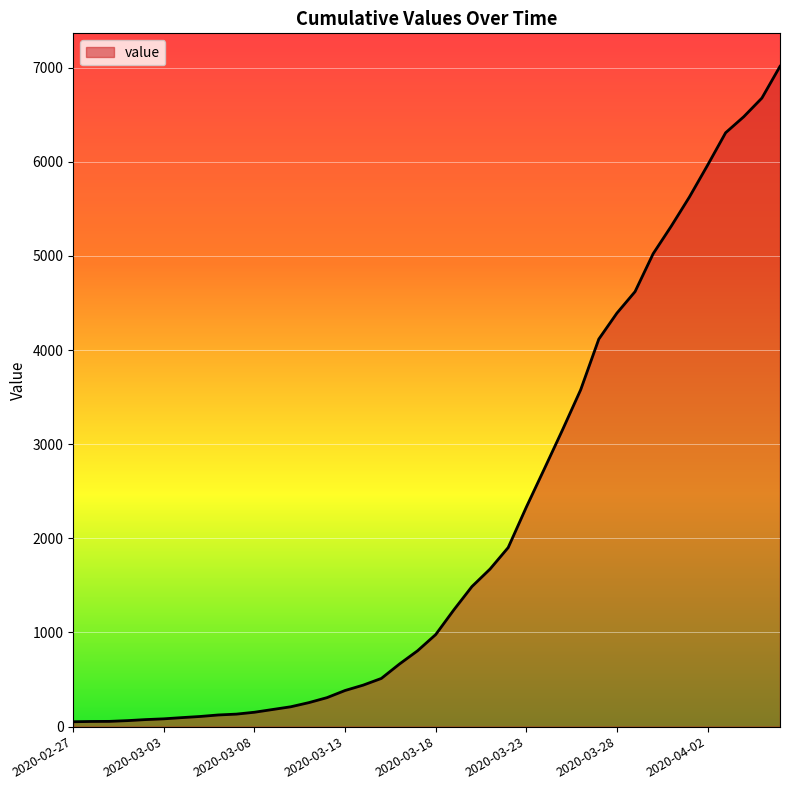

What is the greatest value displayed?

7013